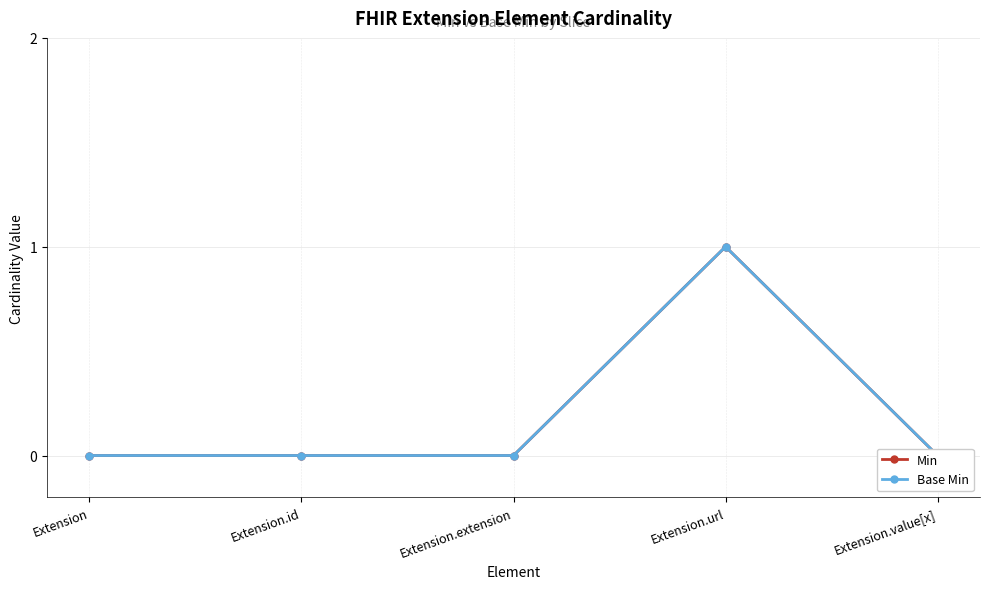

True or false: Base Min and Min intersect in this chart.

False